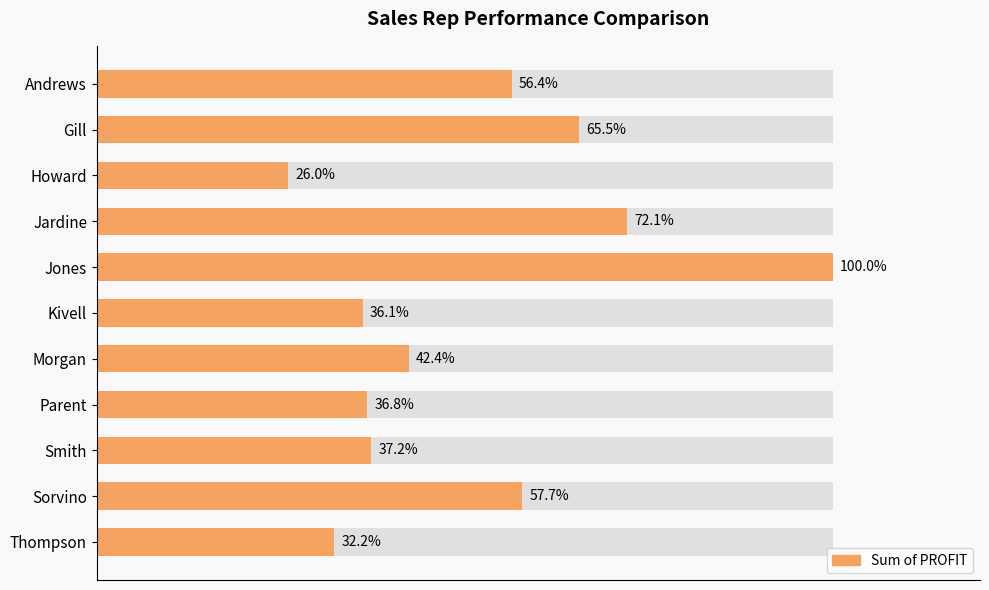

How many bars are there in total?

11